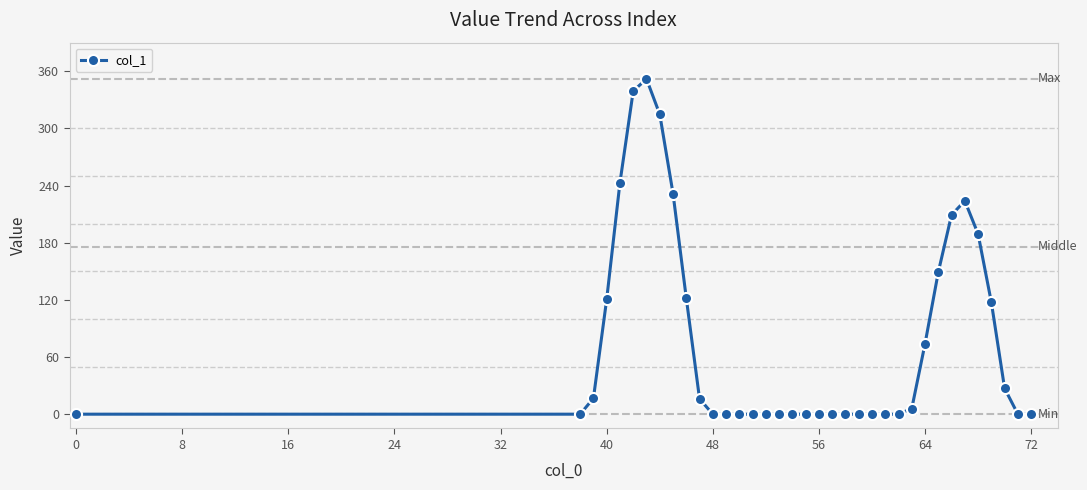

True or false: the data has more than 0 interior local peaks.

True